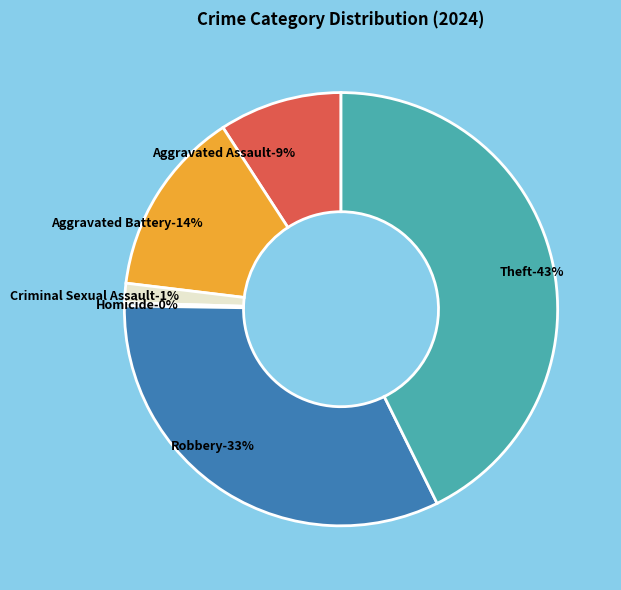

Count the number of slices in the pie.

6